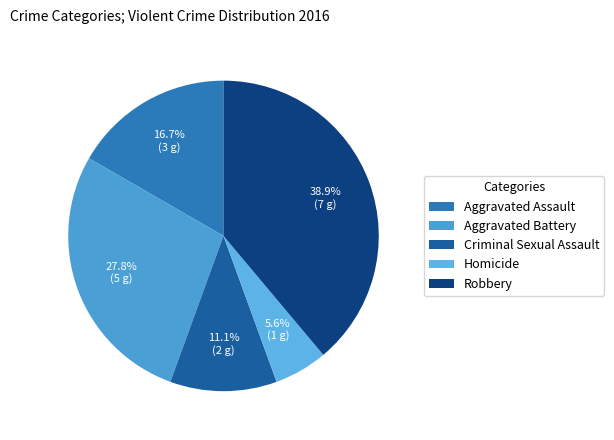

Is Homicide the majority of the pie?

No